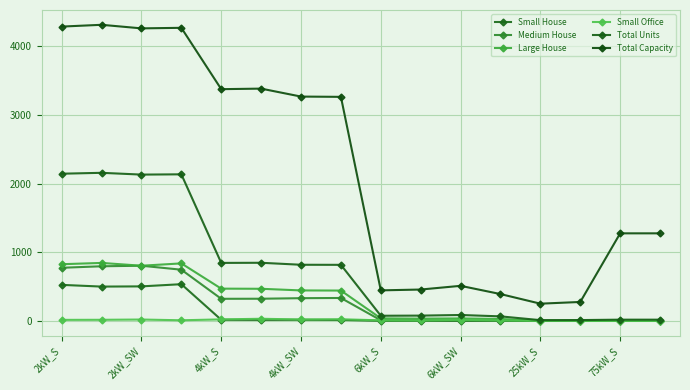

What is the difference between the maximum and minimum values in the Small House series?

534